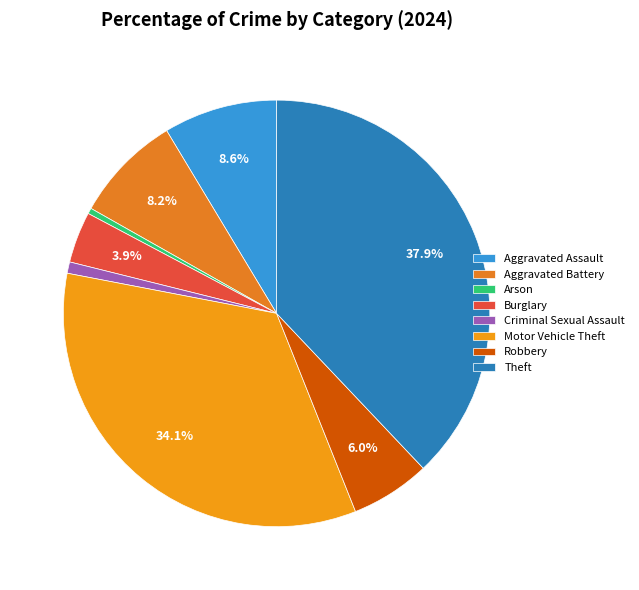

Does Robbery represent more than half of the total?

No